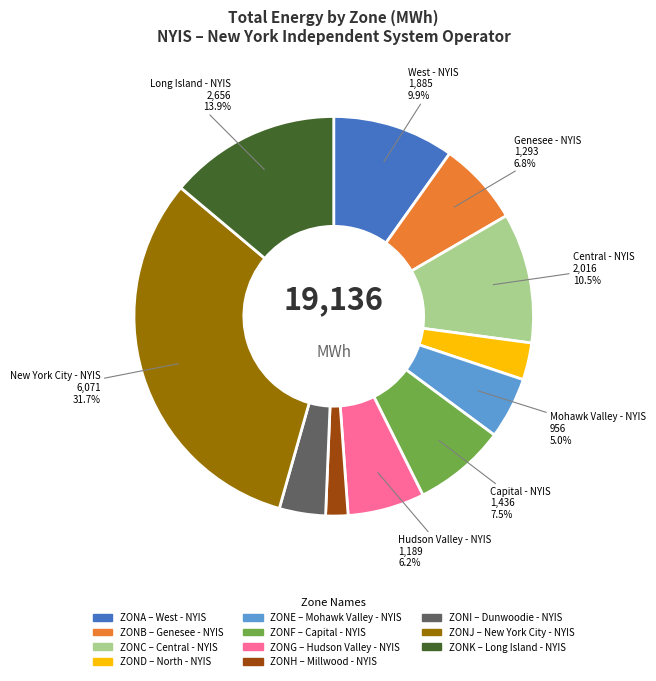

Is there any slice that represents more than half of the pie?

No